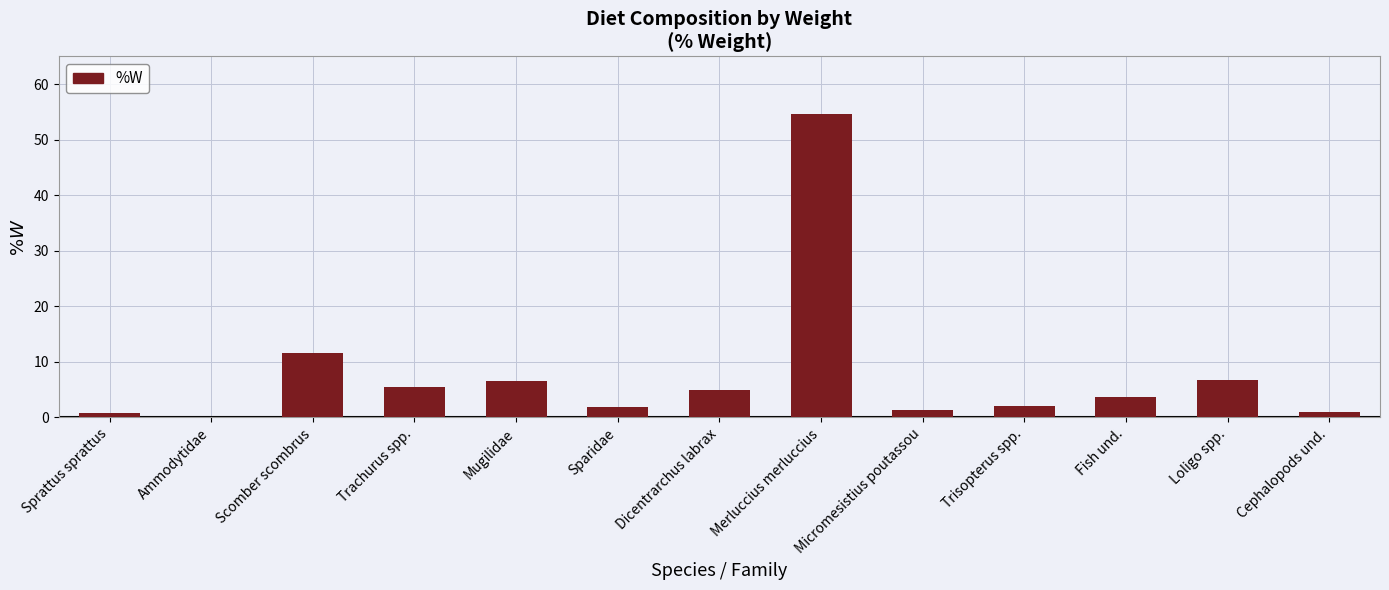

The value at Mugilidae is 11.2. True or false?

False